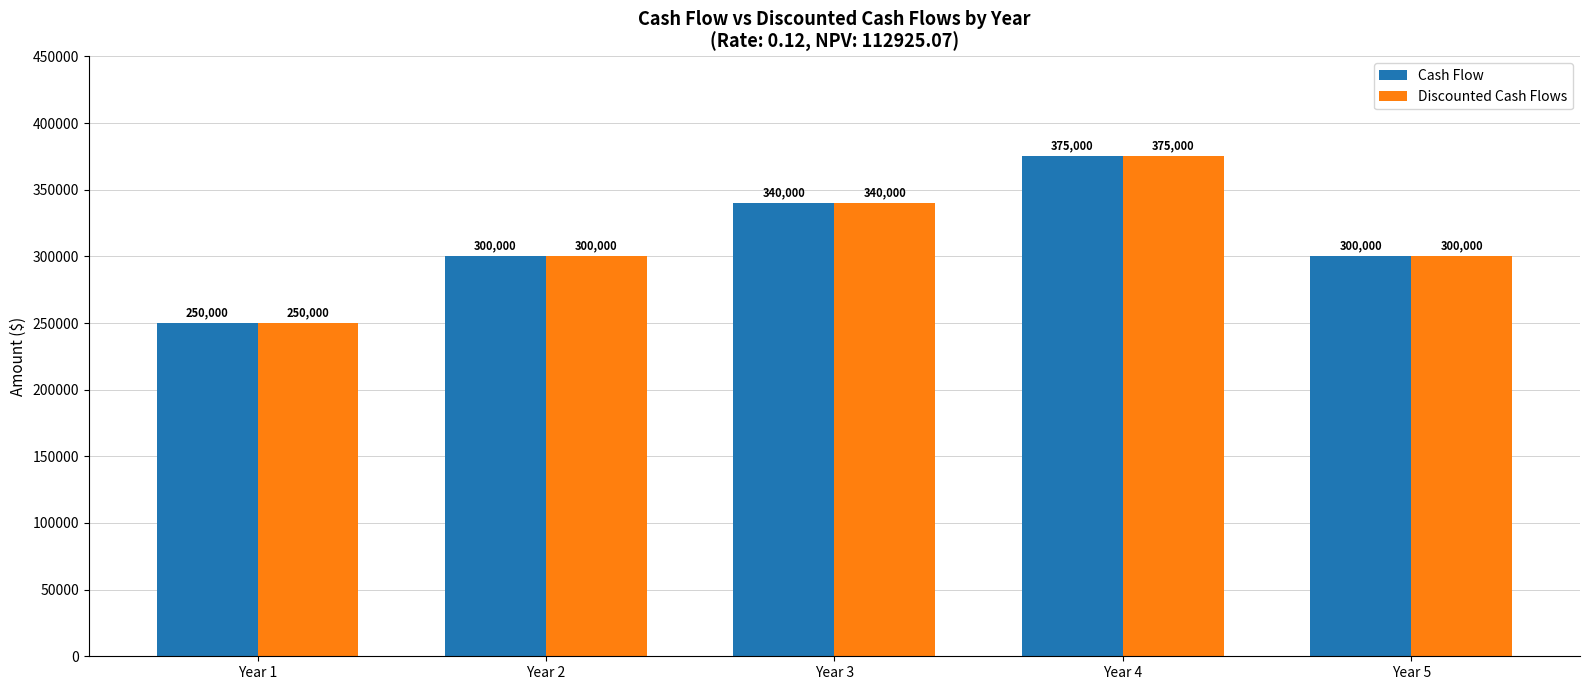

What is the value of the Discounted Cash Flows bar at the 2nd from the left?

300000